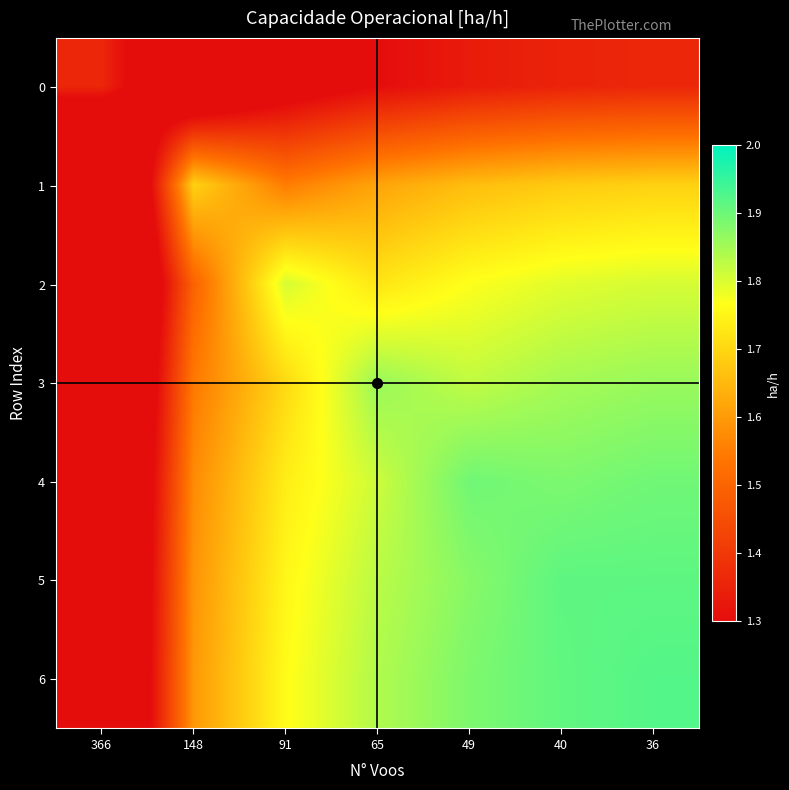

Between 49 and 366, which is larger?

366